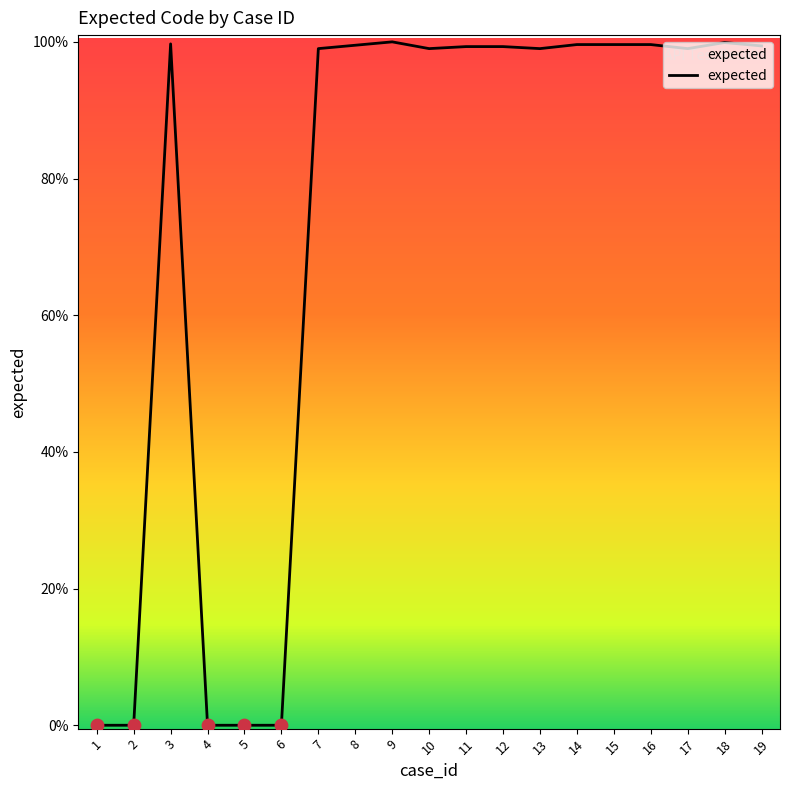

Does the chart have visible grid lines?

No